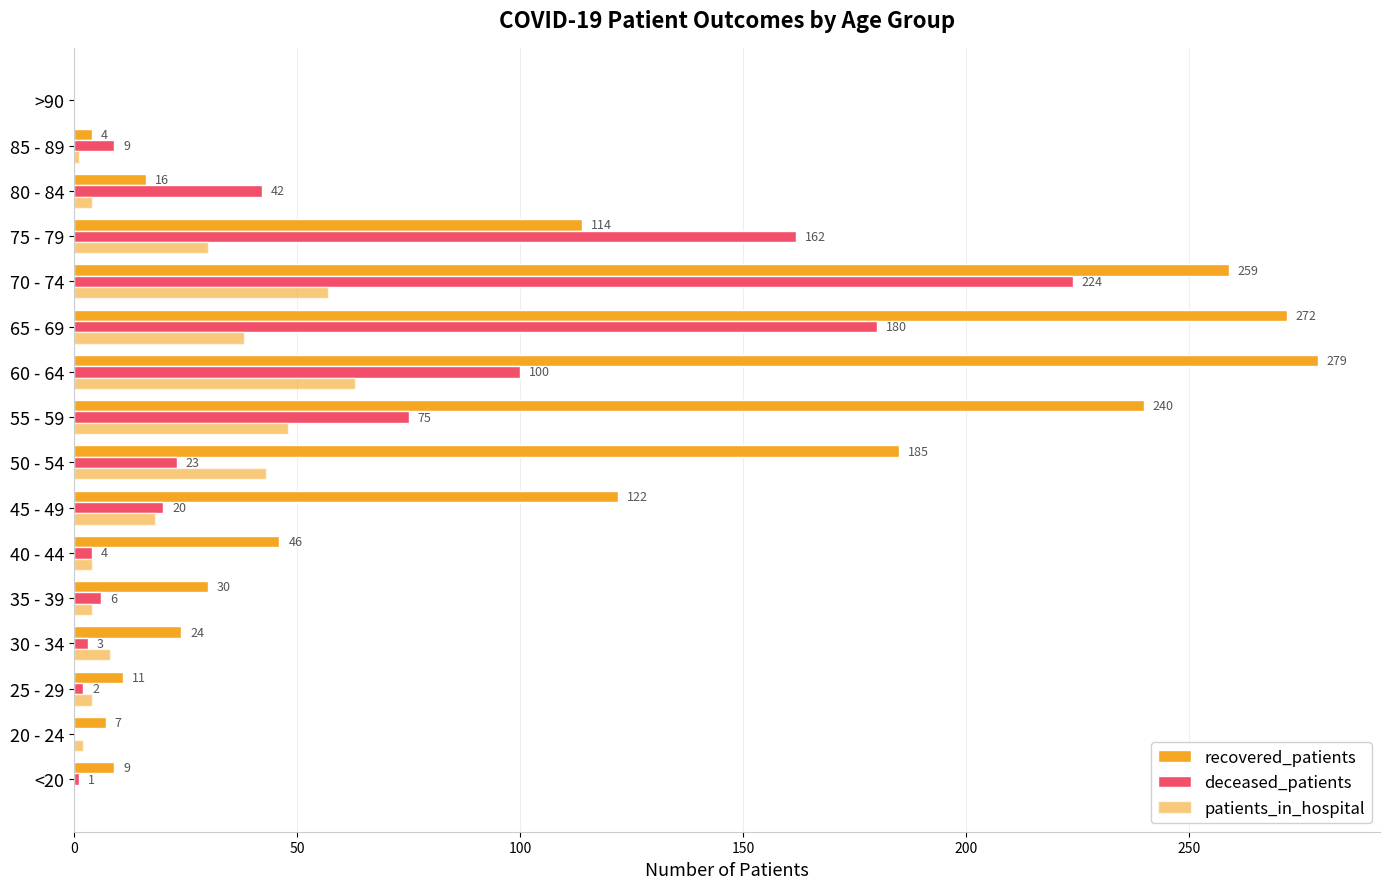

Which series has the largest range (max minus min)?

recovered_patients